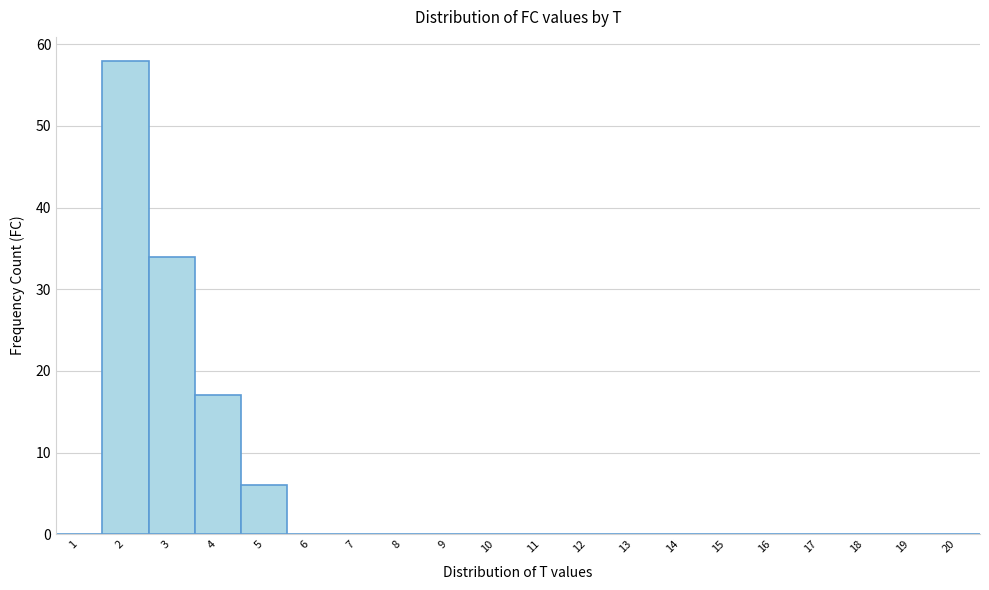

Reading left to right, transcribe this chart: for each bar, give the range it covers on the x-axis and its height. The values are not printed on the chart, so give them approximately, as read against the axis.

0.5 to 1.5: 0
1.5 to 2.5: 58
2.5 to 3.5: 34
3.5 to 4.5: 17
4.5 to 5.5: 6
5.5 to 6.5: 0
6.5 to 7.5: 0
7.5 to 8.5: 0
8.5 to 9.5: 0
9.5 to 10.5: 0
10.5 to 11.5: 0
11.5 to 12.5: 0
12.5 to 13.5: 0
13.5 to 14.5: 0
14.5 to 15.5: 0
15.5 to 16.5: 0
16.5 to 17.5: 0
17.5 to 18.5: 0
18.5 to 19.5: 0
19.5 to 20.5: 0